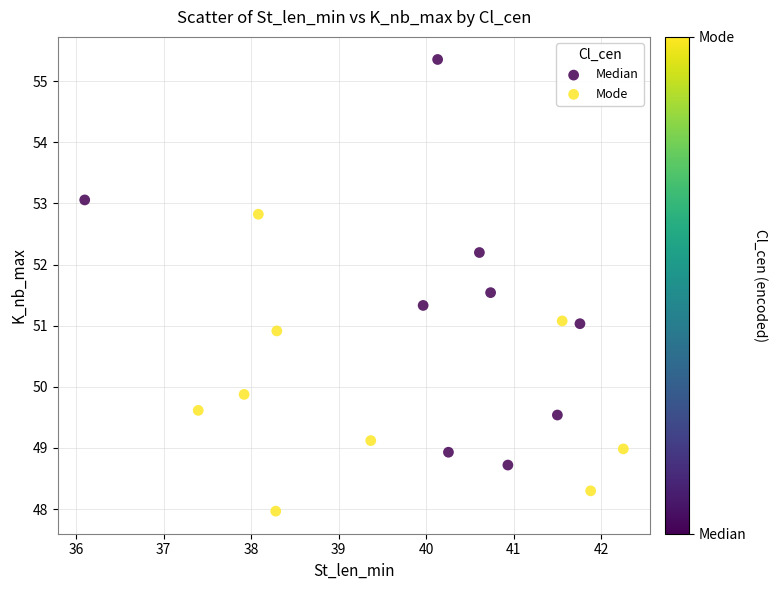

What are all the series names shown in the legend?

Median, Mode